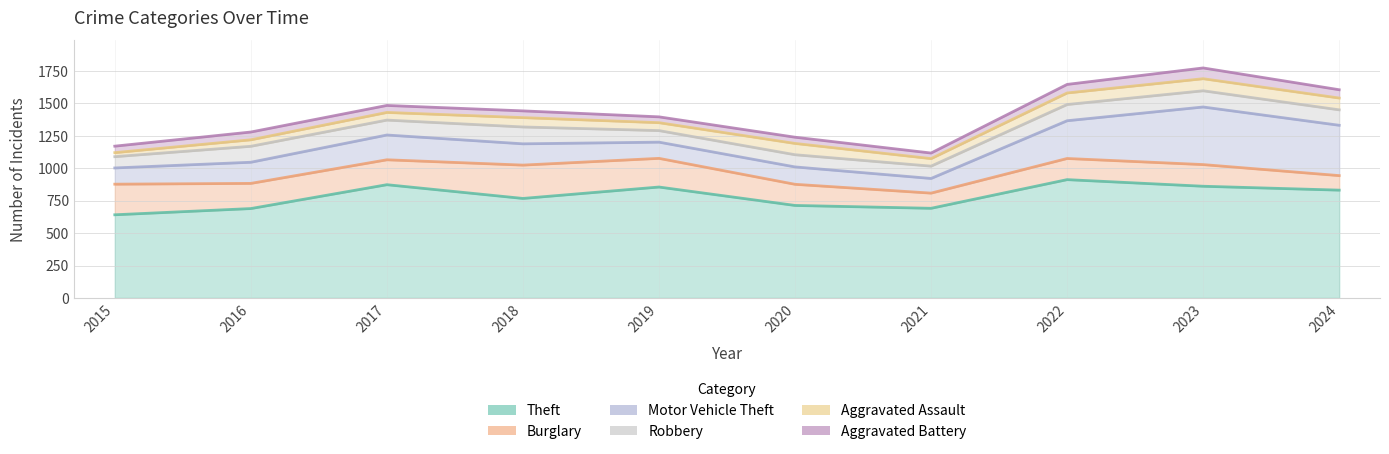

The Aggravated Battery series shows 27 at 2020. True or false?

False